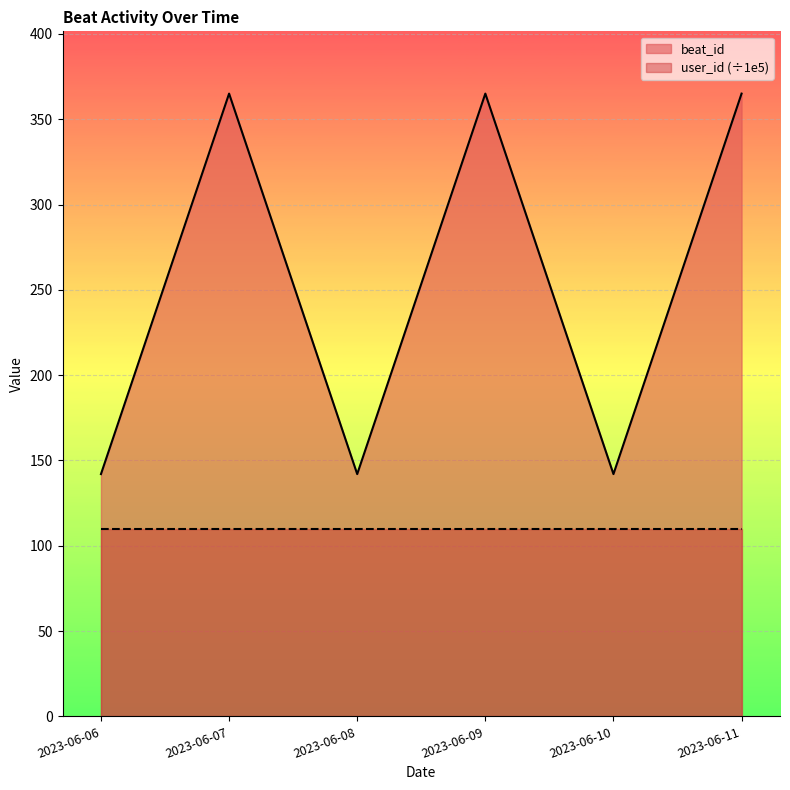

What is the difference between the second highest and second lowest values?

223